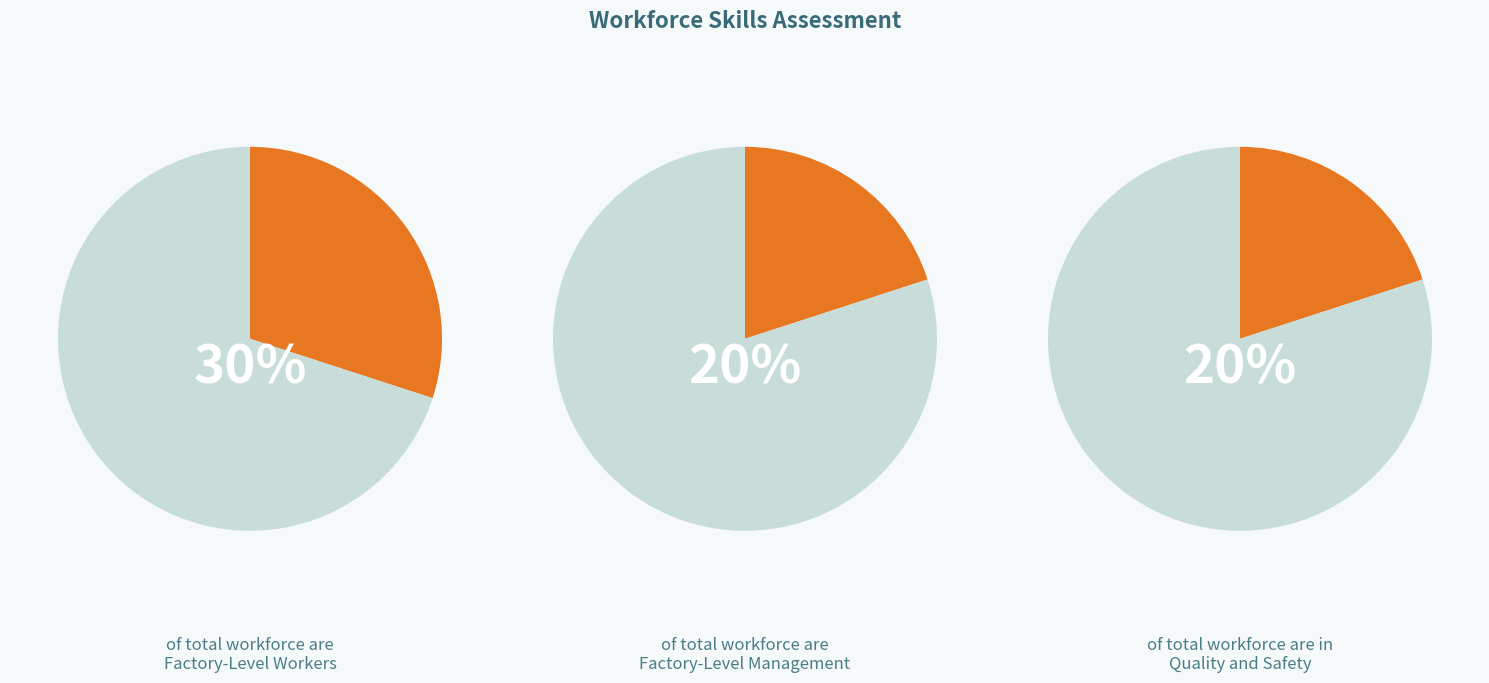

To the nearest percent, what percentage of the pie is Factory-Level Management?

20%